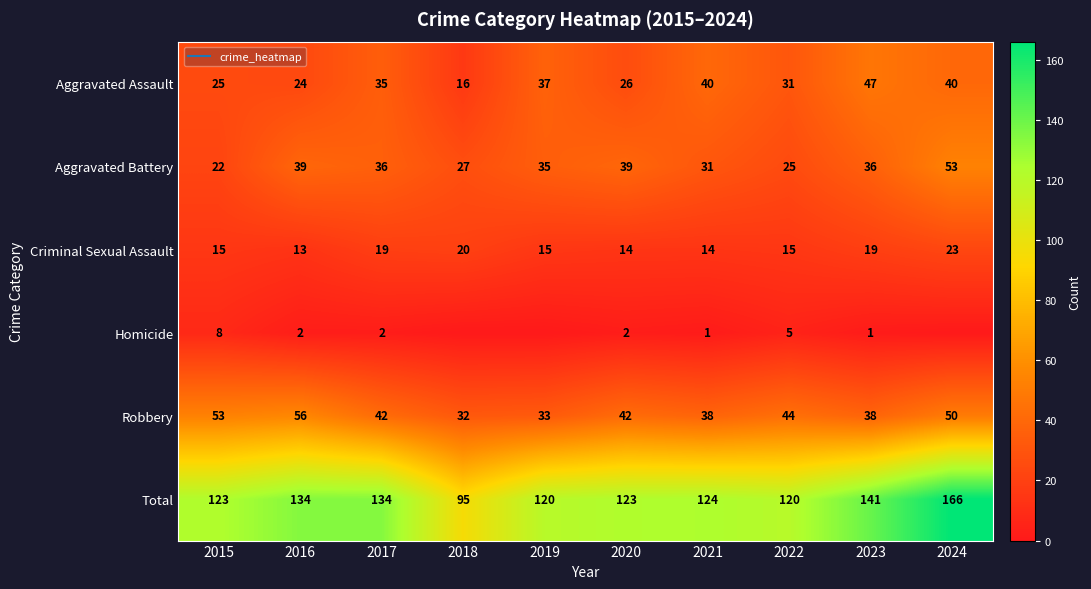

Which series has the largest total across all categories?

Total